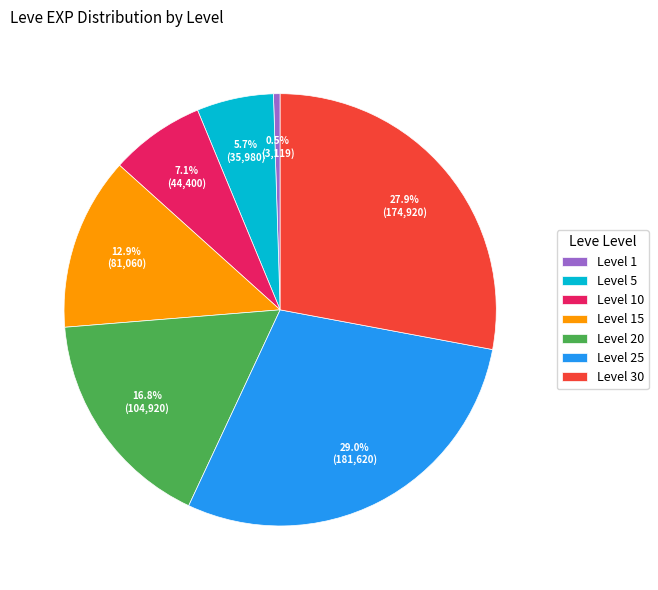

Does any single category account for the majority?

No